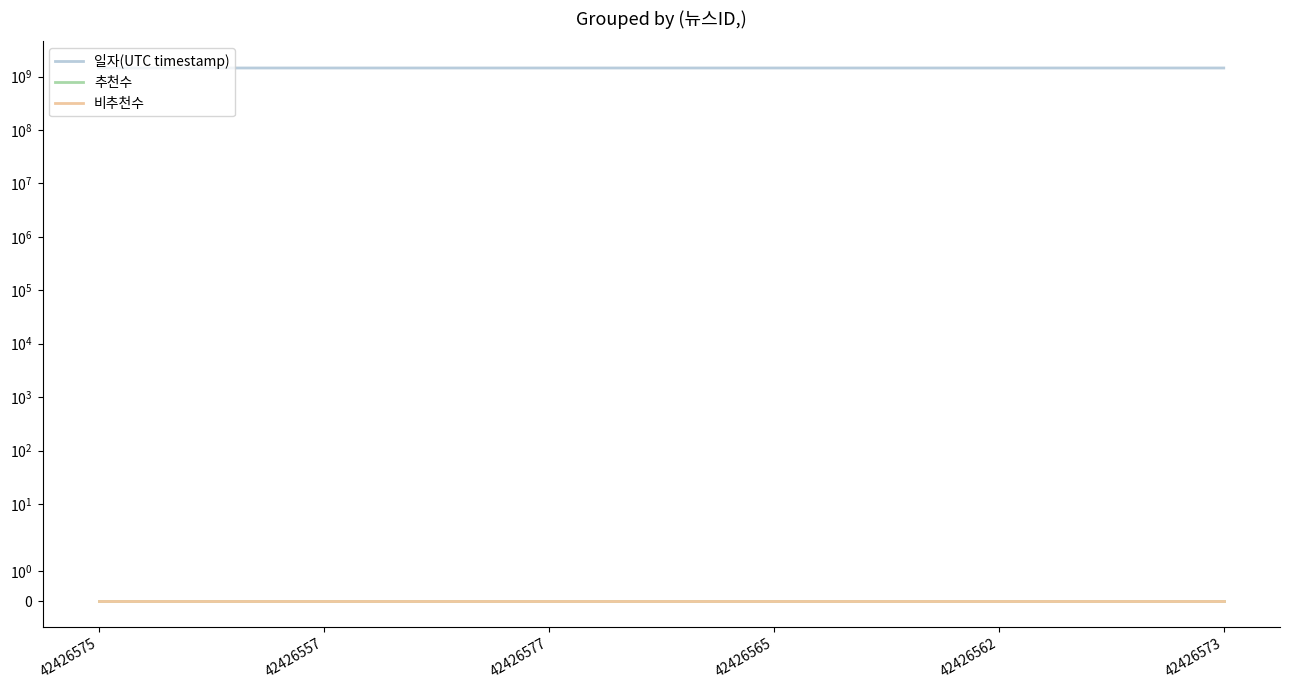

Reading right to left, list all the values displayed in this chart.

일자(UTC timestamp): 1444633203	1444648533	1444658019	1444660859	1444684606	1444686923
추천수: 0	0	0	0	0	0
비추천수: 0	0	0	0	0	0